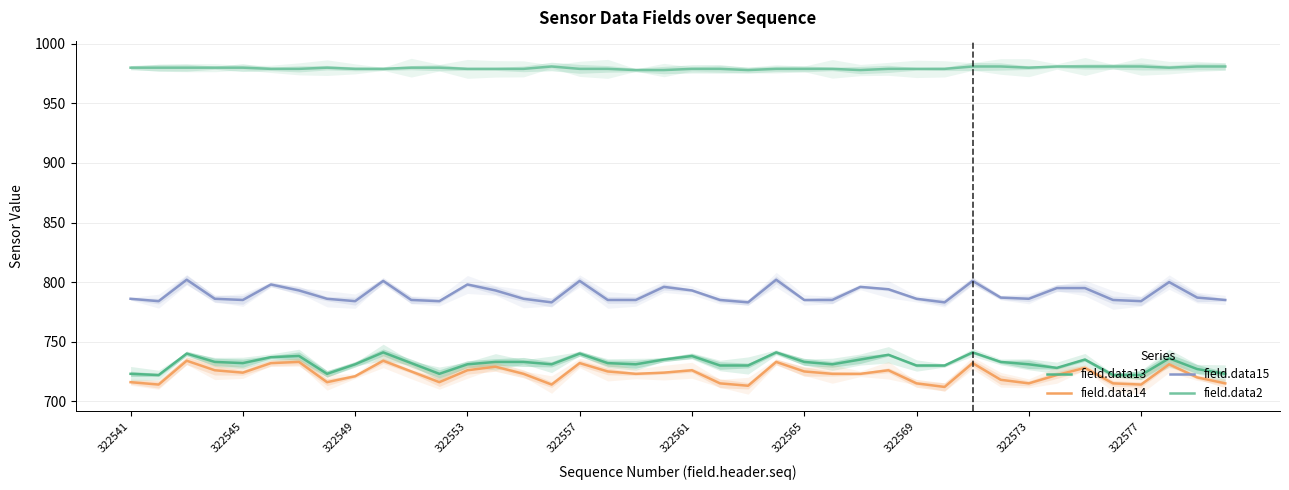

Which series has the largest total across all categories?

field.data2